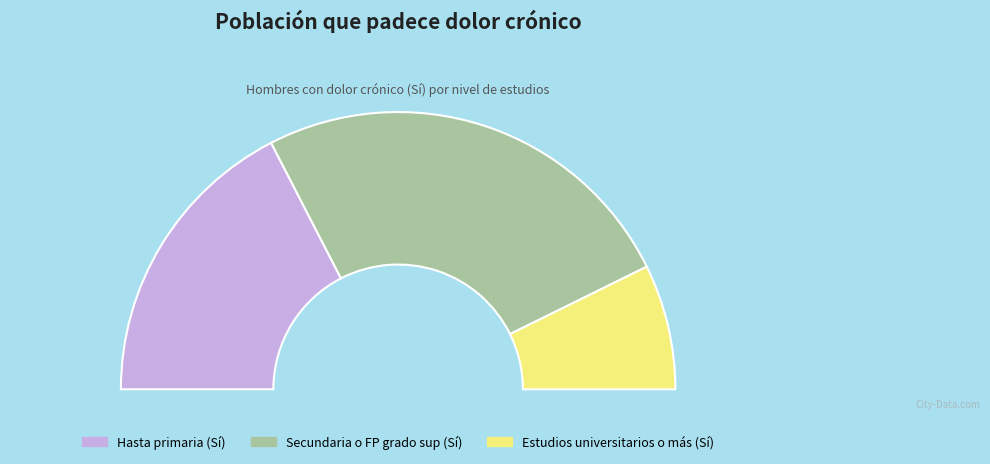

How many segments does this pie chart have?

4